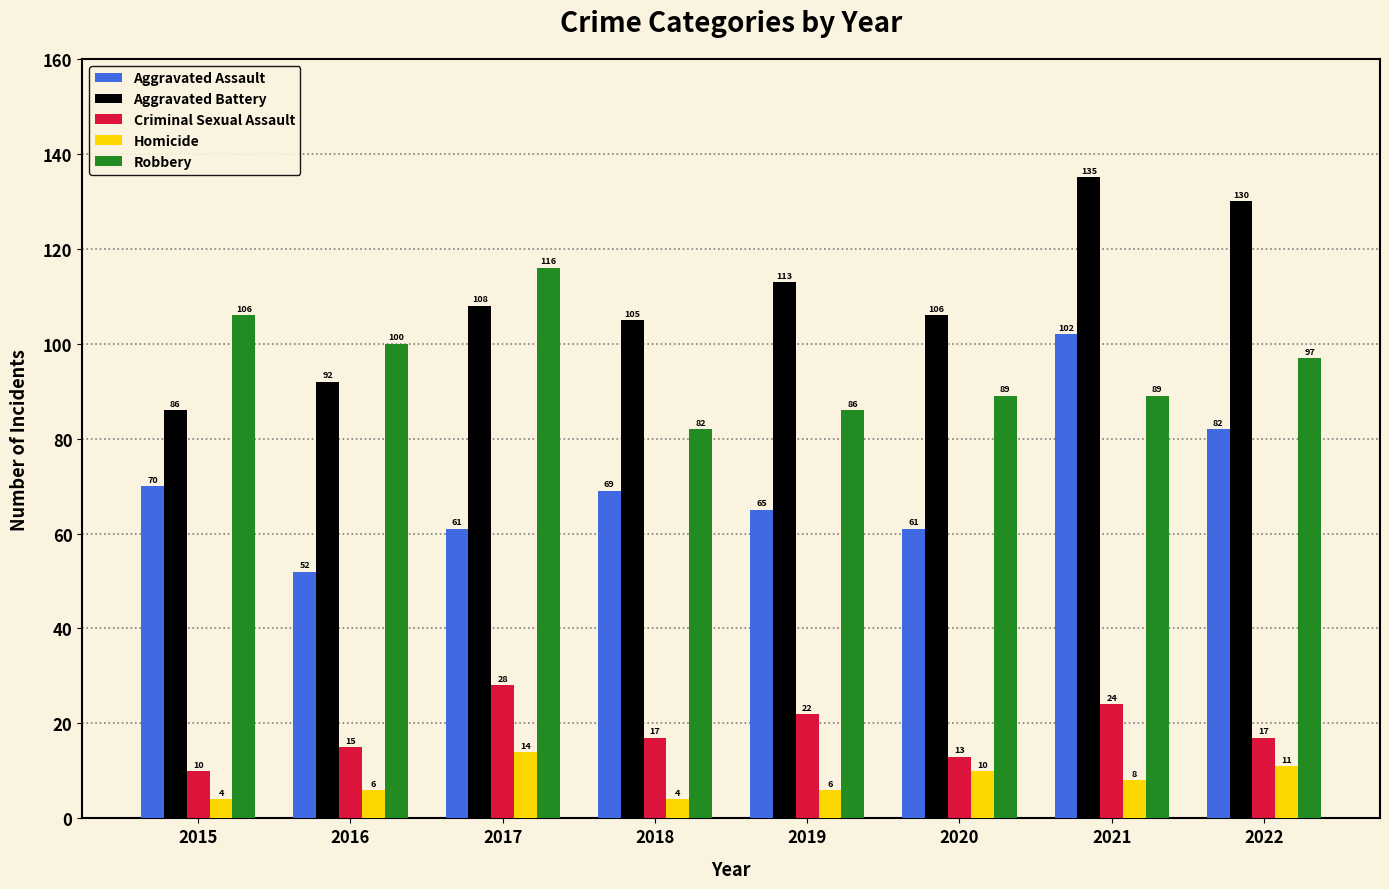

The Homicide series shows 10 at 2020. True or false?

True